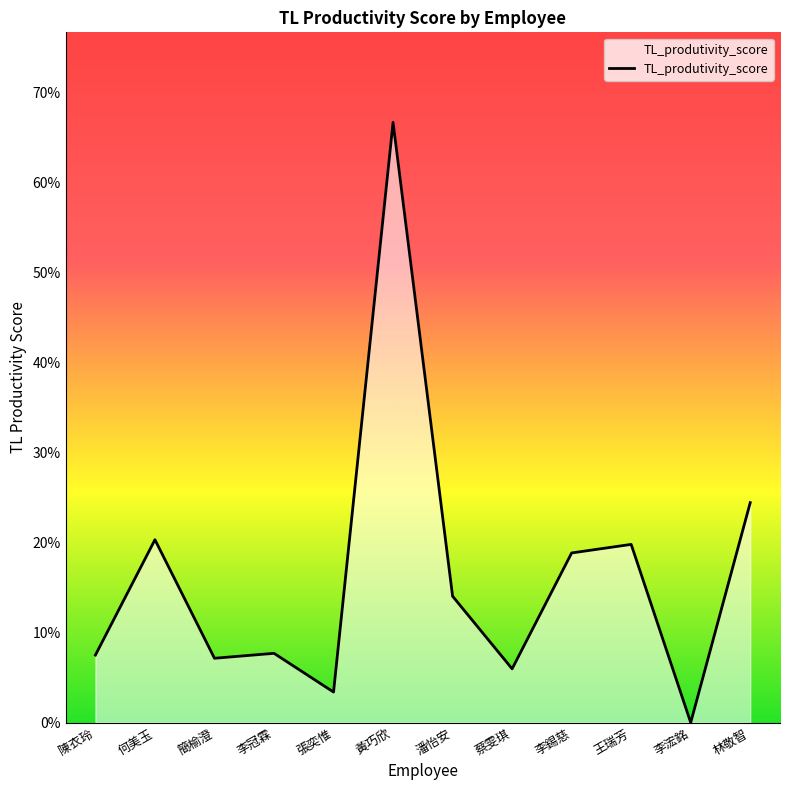

How many points are higher than both their immediate neighbors (excluding endpoints)?

4